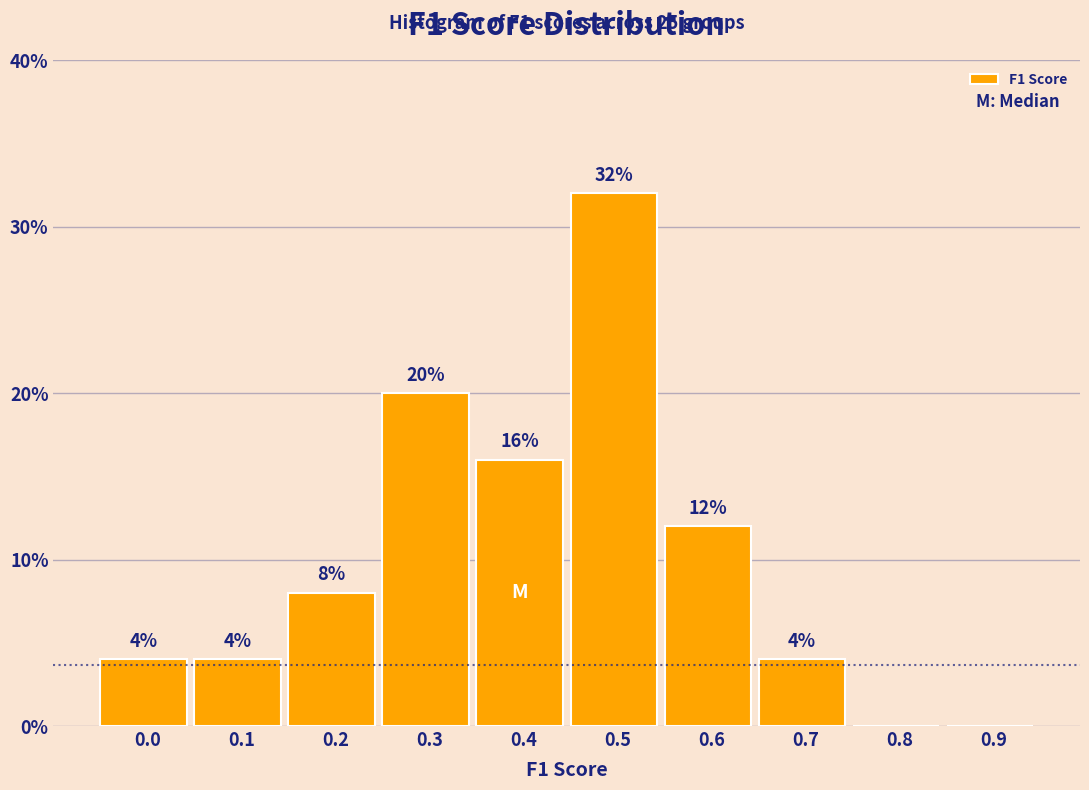

Reading left to right, what are all the values shown in this chart?

0.0=4	0.1=4	0.2=8	0.3=20	0.4=16	0.5=32	0.6=12	0.7=4	0.8=0	0.9=0